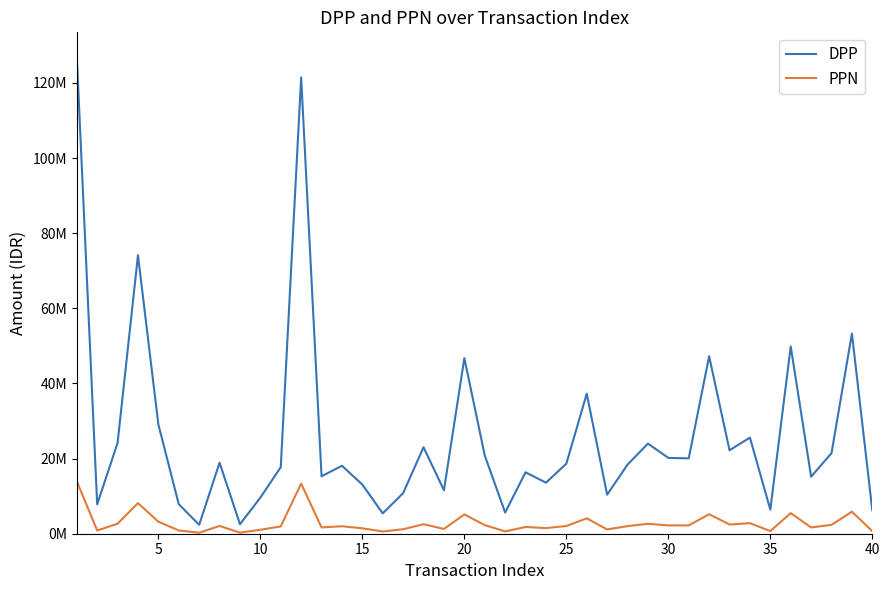

Is this an area chart (filled region under the line)?

No